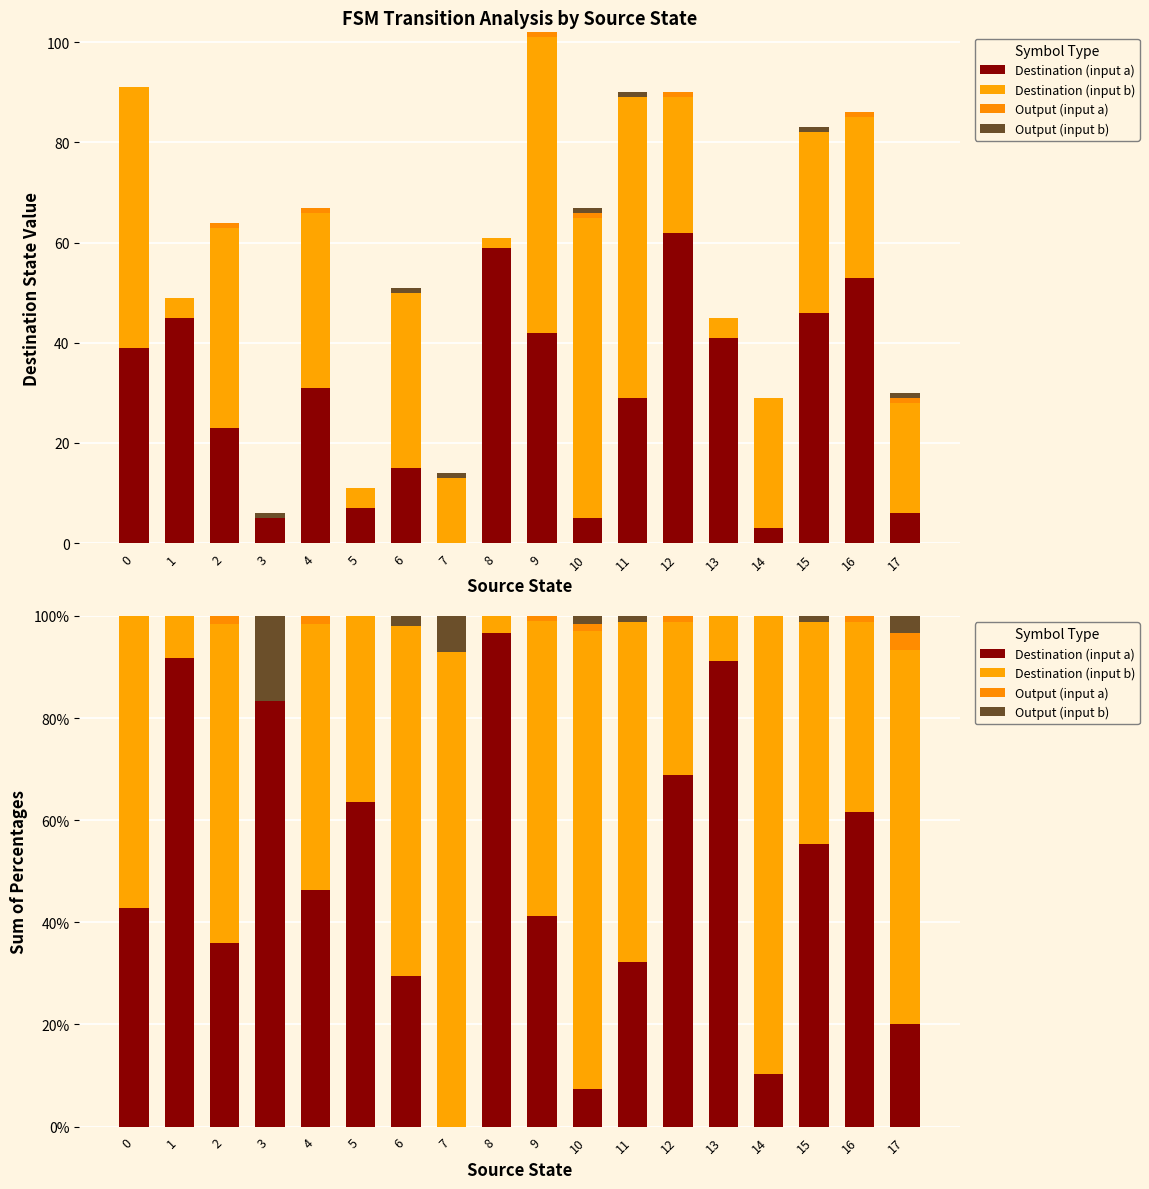

Which has a higher value, 10 or 8?

8